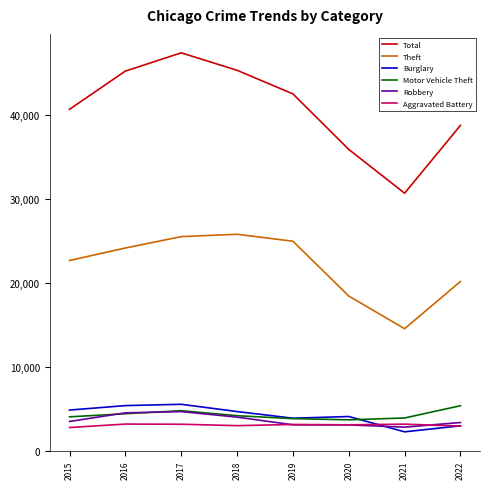

In Motor Vehicle Theft, how many points are higher than both neighbors (excluding endpoints)?

1